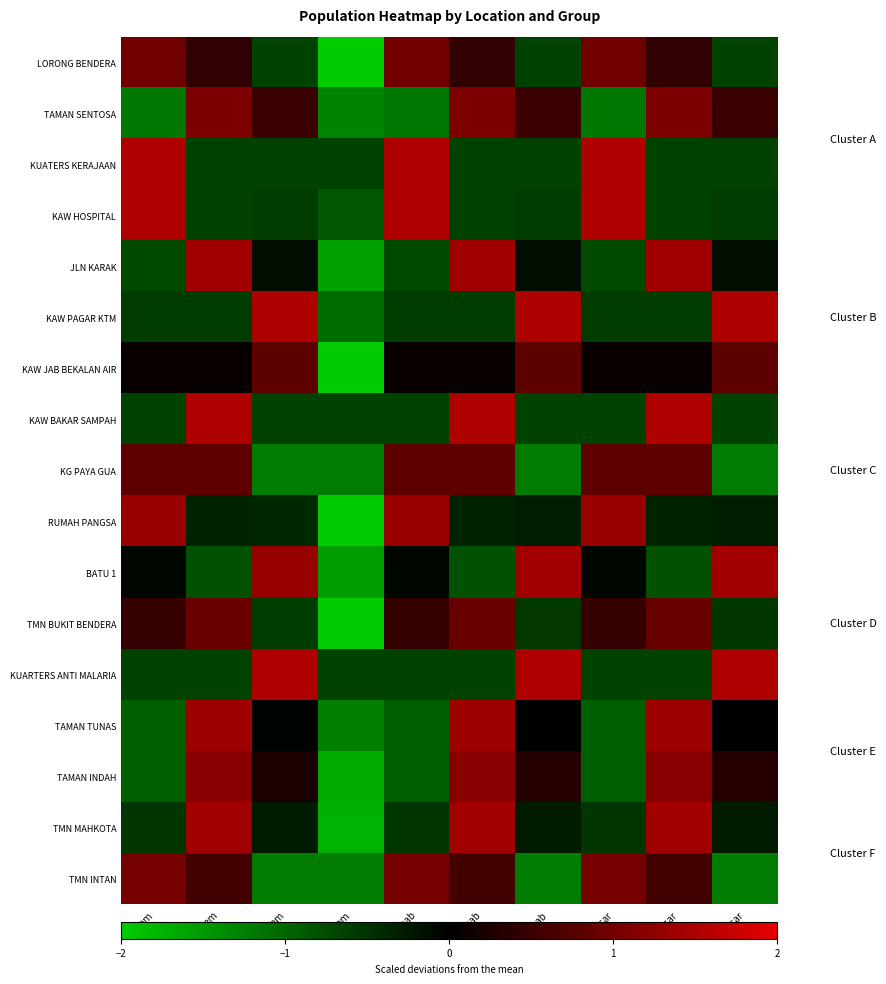

Reading left to right, transcribe all the data shown in this chart.

LORONG BENDERA: M_sem=1.0	C_sem=0.4	I_sem=-0.7	L_sem=-2.0	BI_sab=1.0	C_sab=0.4	L_sab=-0.7	M_sar=1.0	C_sar=0.4	L_sar=-0.7
TAMAN SENTOSA: M_sem=-1.2	C_sem=1.1	I_sem=0.5	L_sem=-1.3	BI_sab=-1.2	C_sab=1.1	L_sab=0.5	M_sar=-1.2	C_sar=1.1	L_sar=0.5
KUATERS KERAJAAN: M_sem=1.5	C_sem=-0.7	I_sem=-0.7	L_sem=-0.7	BI_sab=1.5	C_sab=-0.7	L_sab=-0.7	M_sar=1.5	C_sar=-0.7	L_sar=-0.7
KAW HOSPITAL: M_sem=1.5	C_sem=-0.7	I_sem=-0.6	L_sem=-0.9	BI_sab=1.5	C_sab=-0.7	L_sab=-0.6	M_sar=1.5	C_sar=-0.7	L_sar=-0.6
JLN KARAK: M_sem=-0.7	C_sem=1.4	I_sem=-0.1	L_sem=-1.6	BI_sab=-0.7	C_sab=1.4	L_sab=-0.1	M_sar=-0.7	C_sar=1.4	L_sar=-0.1
KAW PAGAR KTM: M_sem=-0.6	C_sem=-0.6	I_sem=1.5	L_sem=-1.1	BI_sab=-0.6	C_sab=-0.6	L_sab=1.5	M_sar=-0.6	C_sar=-0.6	L_sar=1.5
KAW JAB BEKALAN AIR: M_sem=0.1	C_sem=0.1	I_sem=0.8	L_sem=-2.0	BI_sab=0.1	C_sab=0.1	L_sab=0.8	M_sar=0.1	C_sar=0.1	L_sar=0.8
KAW BAKAR SAMPAH: M_sem=-0.7	C_sem=1.5	I_sem=-0.7	L_sem=-0.7	BI_sab=-0.7	C_sab=1.5	L_sab=-0.7	M_sar=-0.7	C_sar=1.5	L_sar=-0.7
KG PAYA GUA: M_sem=0.8	C_sem=0.8	I_sem=-1.2	L_sem=-1.2	BI_sab=0.8	C_sab=0.8	L_sab=-1.2	M_sar=0.8	C_sar=0.8	L_sar=-1.2
RUMAH PANGSA: M_sem=1.3	C_sem=-0.3	I_sem=-0.4	L_sem=-2.0	BI_sab=1.3	C_sab=-0.3	L_sab=-0.3	M_sar=1.3	C_sar=-0.3	L_sar=-0.3
BATU 1: M_sem=-0.1	C_sem=-0.8	I_sem=1.3	L_sem=-1.5	BI_sab=-0.1	C_sab=-0.8	L_sab=1.4	M_sar=-0.1	C_sar=-0.8	L_sar=1.4
TMN BUKIT BENDERA: M_sem=0.5	C_sem=0.9	I_sem=-0.6	L_sem=-2.0	BI_sab=0.5	C_sab=0.9	L_sab=-0.6	M_sar=0.5	C_sar=0.9	L_sar=-0.5
KUARTERS ANTI MALARIA: M_sem=-0.7	C_sem=-0.7	I_sem=1.5	L_sem=-0.7	BI_sab=-0.7	C_sab=-0.7	L_sab=1.5	M_sar=-0.7	C_sar=-0.7	L_sar=1.5
TAMAN TUNAS: M_sem=-0.9	C_sem=1.4	I_sem=-0.0	L_sem=-1.2	BI_sab=-0.9	C_sab=1.4	L_sab=-0.0	M_sar=-0.9	C_sar=1.4	L_sar=0.0
TAMAN INDAH: M_sem=-0.9	C_sem=1.2	I_sem=0.2	L_sem=-1.7	BI_sab=-0.9	C_sab=1.2	L_sab=0.3	M_sar=-0.9	C_sar=1.2	L_sar=0.3
TMN MAHKOTA: M_sem=-0.5	C_sem=1.4	I_sem=-0.3	L_sem=-1.7	BI_sab=-0.5	C_sab=1.4	L_sab=-0.3	M_sar=-0.5	C_sar=1.4	L_sar=-0.3
TMN INTAN: M_sem=1.0	C_sem=0.6	I_sem=-1.2	L_sem=-1.2	BI_sab=1.0	C_sab=0.6	L_sab=-1.2	M_sar=1.0	C_sar=0.6	L_sar=-1.2